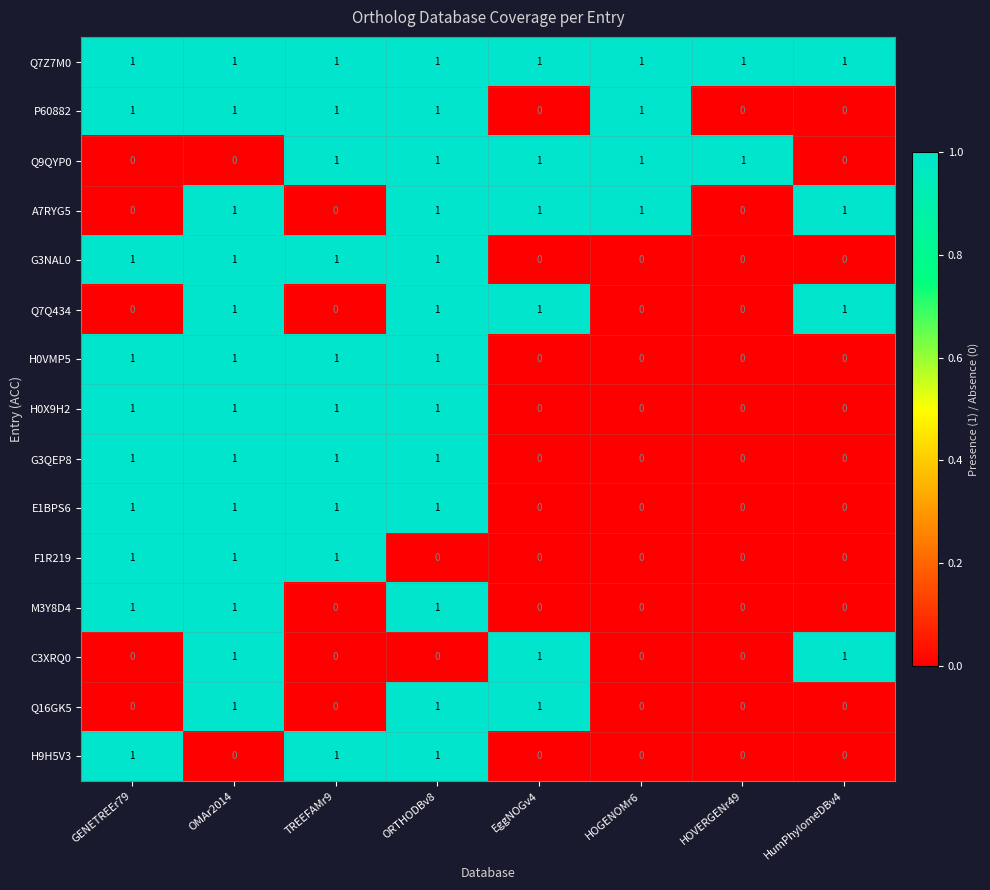

What is the sum of all H9H5V3 values?

3